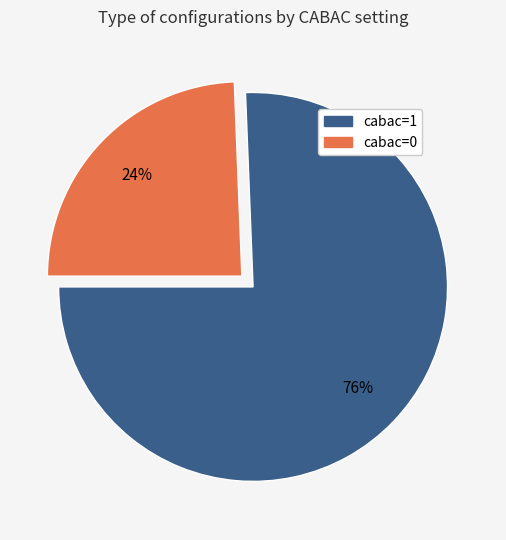

Is cabac=0 the majority of the pie?

No